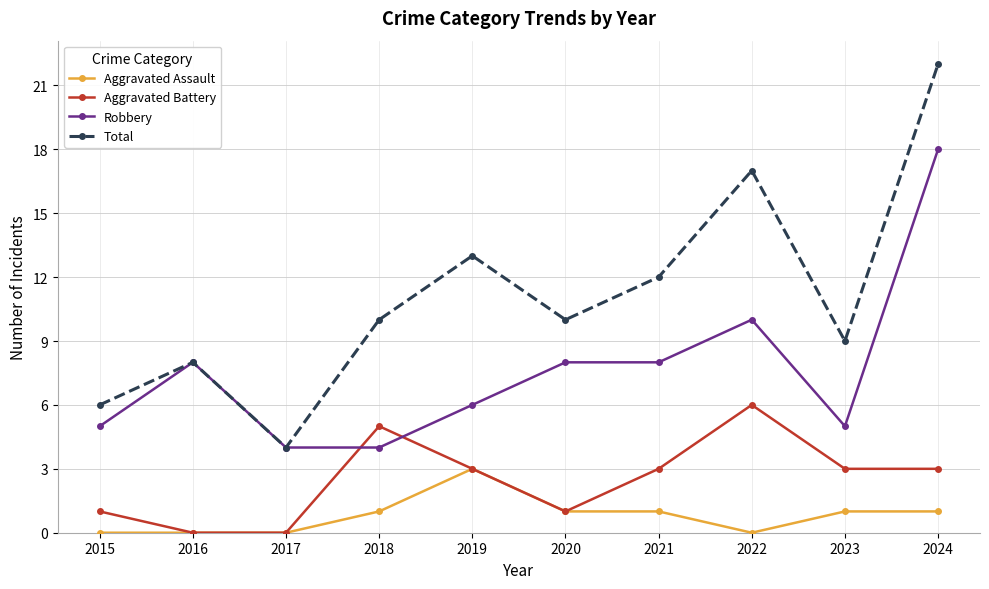

The value of Aggravated Battery at 2021 is 3. True or false?

True